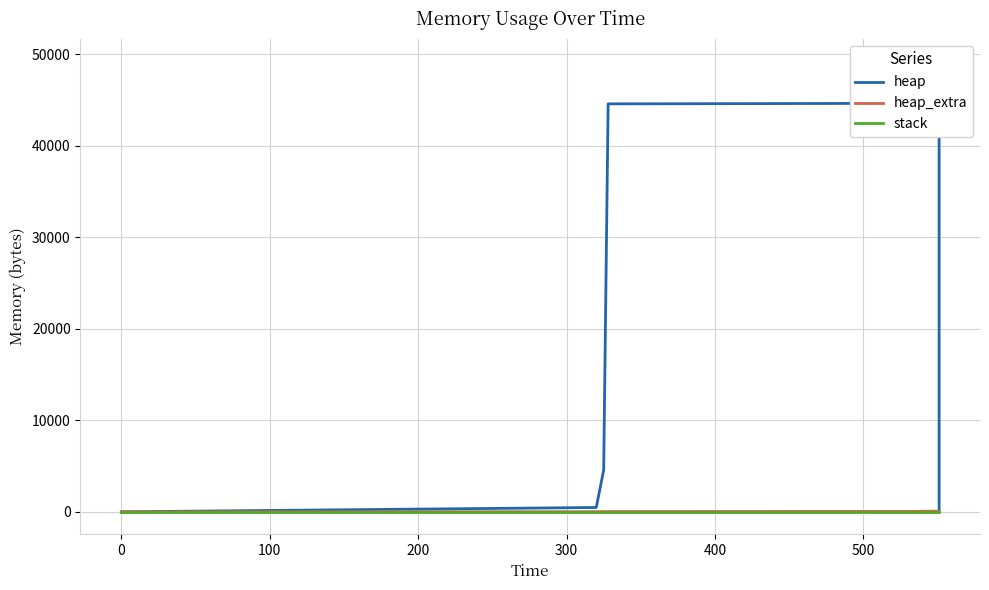

What are all the series names shown in the legend?

heap, heap_extra, stack